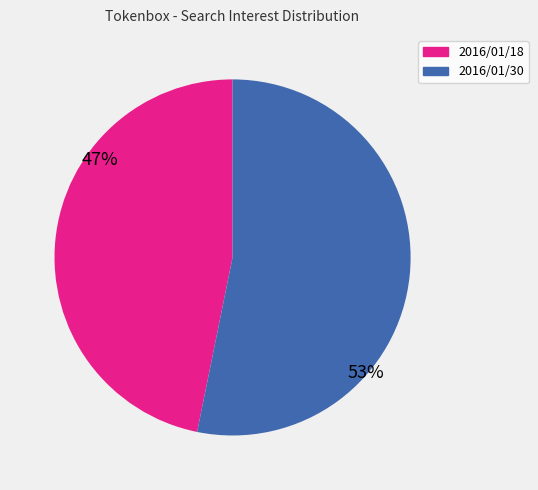

Count the number of slices in the pie.

2